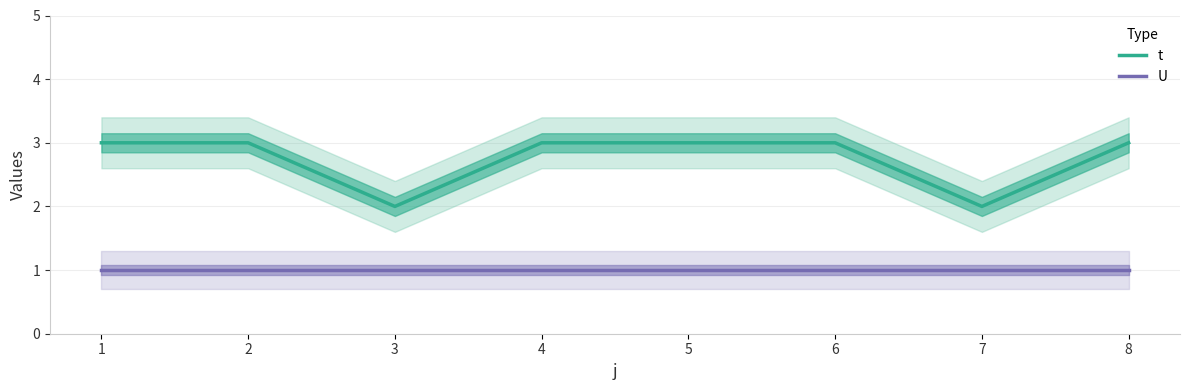

What is the value of the t point at the 4th from the left?

3